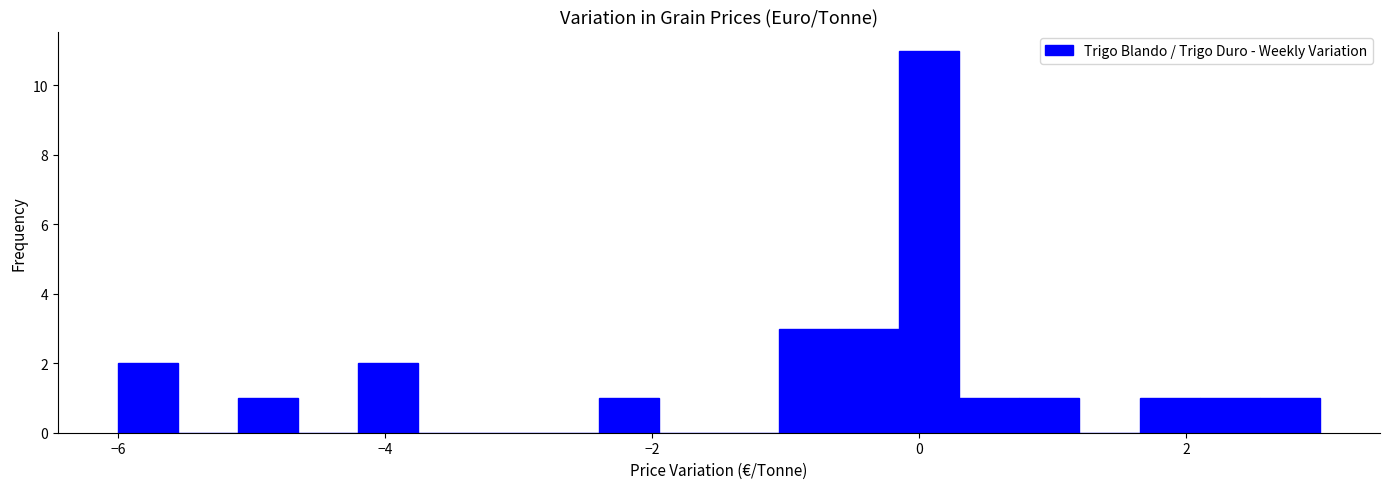

Around what value on the x-axis is the tallest bar? Give the approximate position of its centre, as read against the axis.

0.0